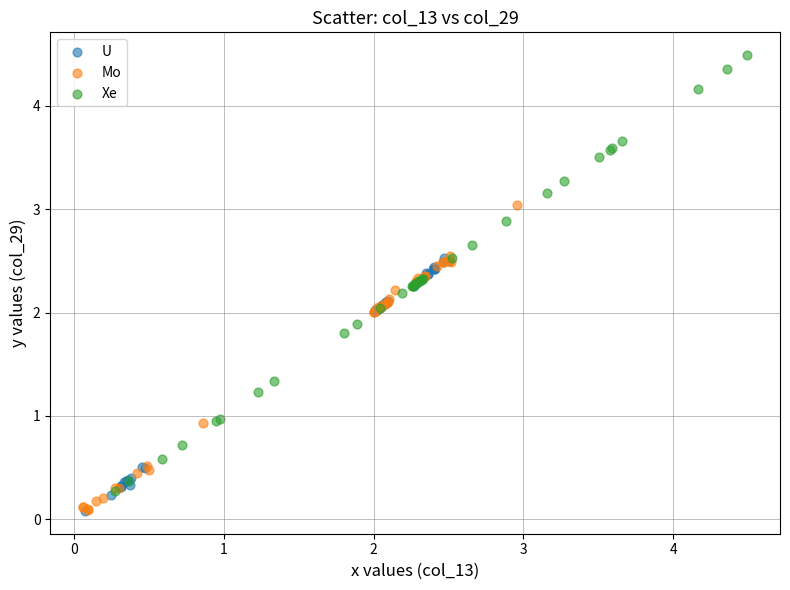

Which series reaches the maximum Y coordinate?

Xe